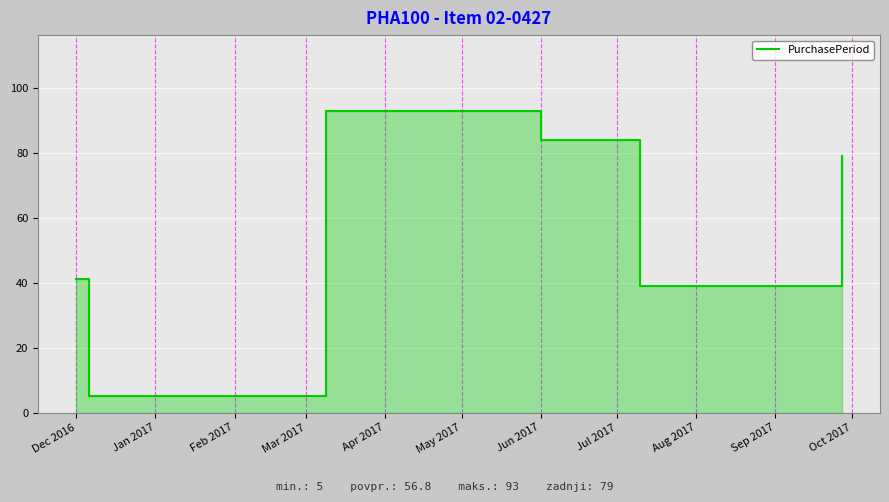

How many interior local peaks (higher than both neighbors) does the data have?

1